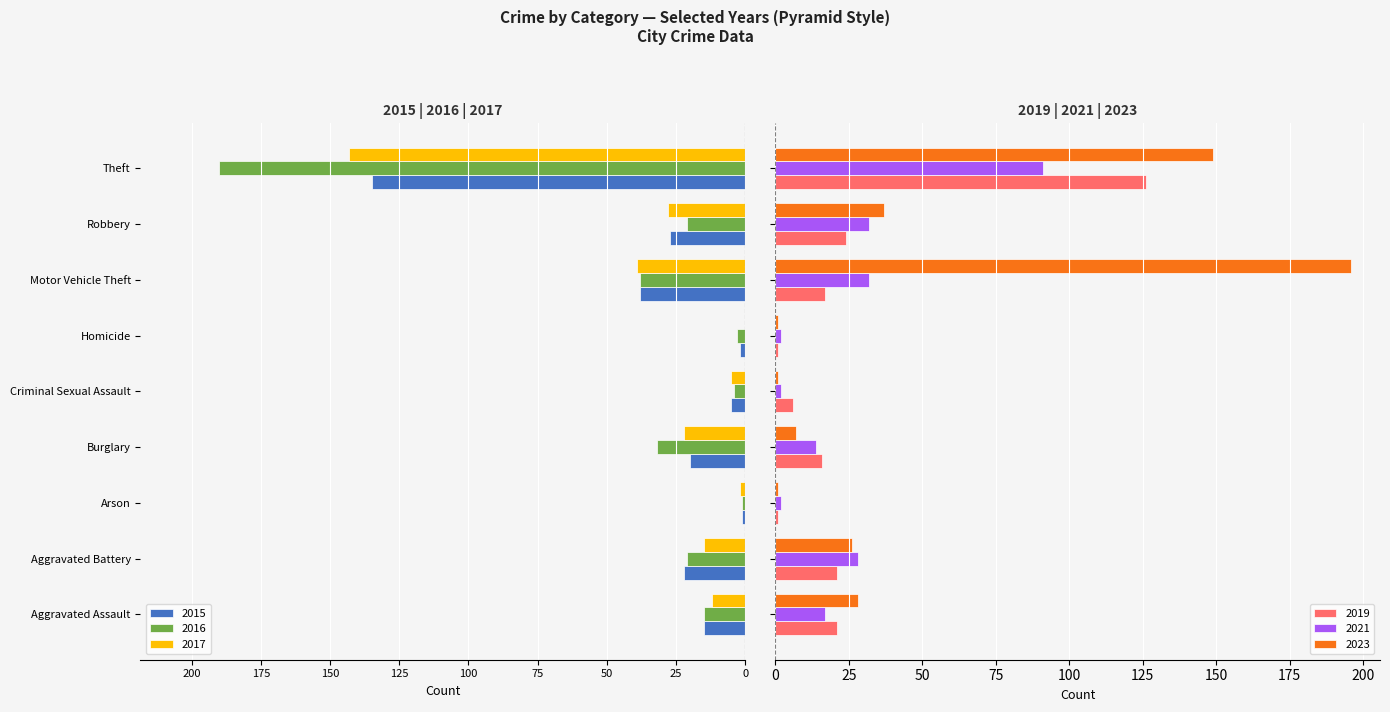

What is the difference between the 2017 values at Criminal Sexual Assault and Theft?

138